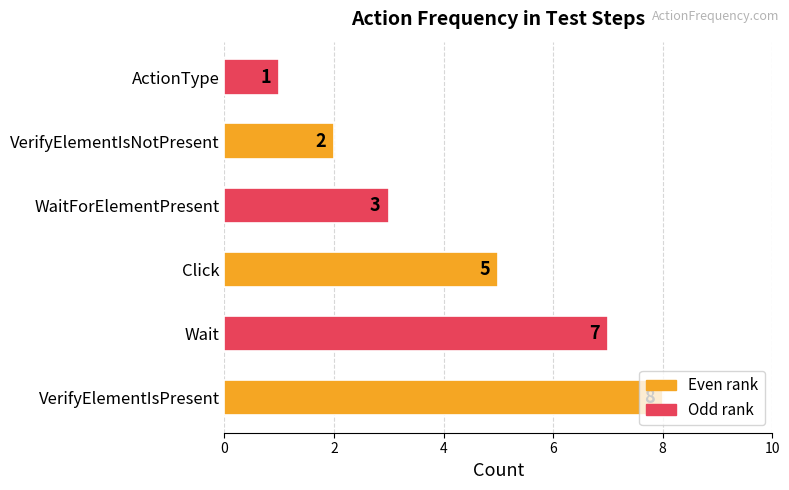

Approximately how many times larger is the value at WaitForElementPresent compared to Wait?

0.4